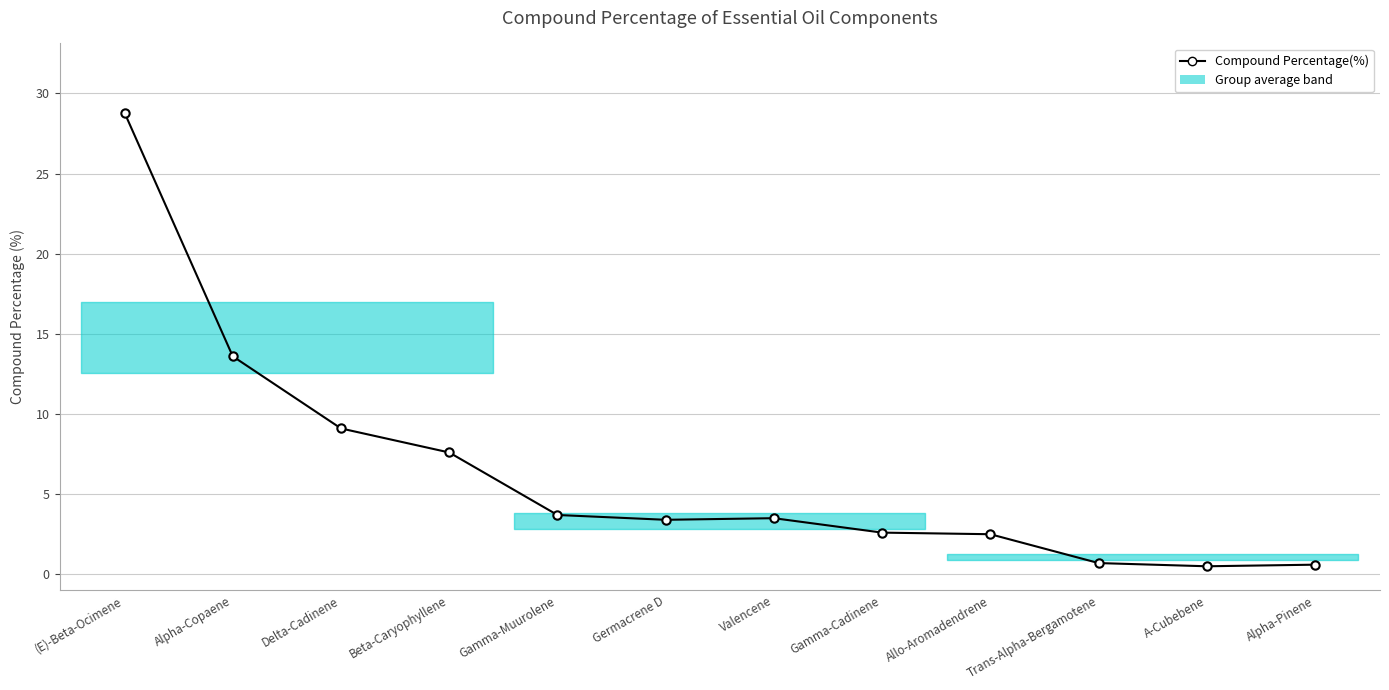

Which label corresponds to the largest value in the chart?

(E)-Beta-Ocimene